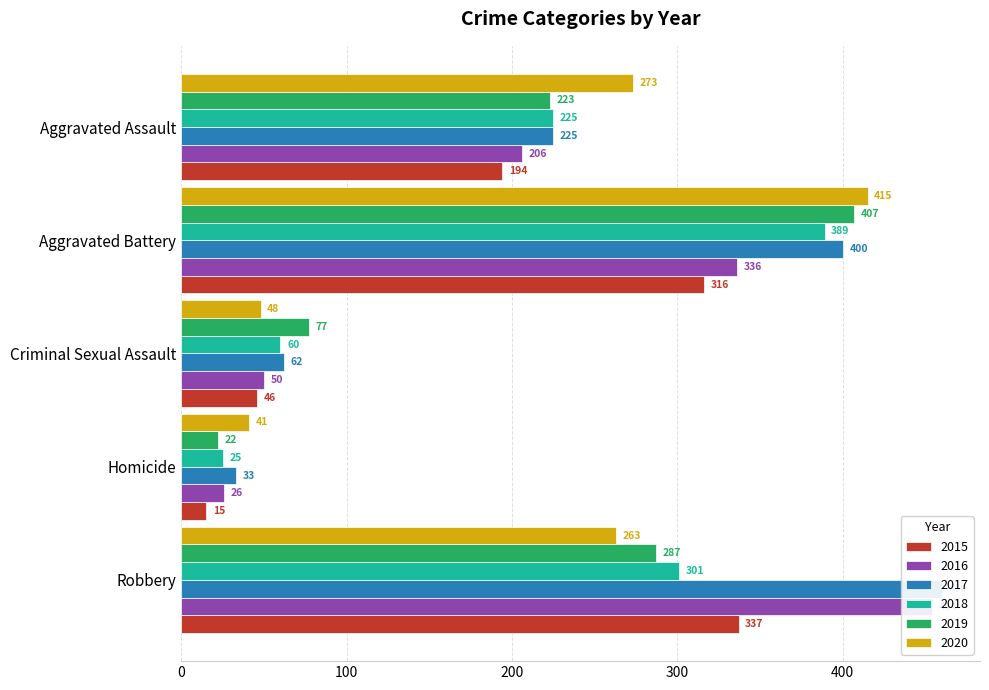

Where does the 2019 series first go above 223?

Aggravated Battery